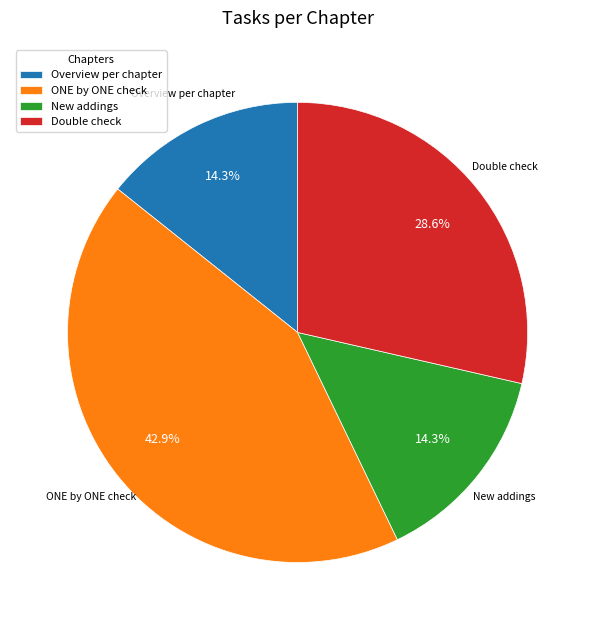

Combined, do Double check and New addings account for over 50%?

No